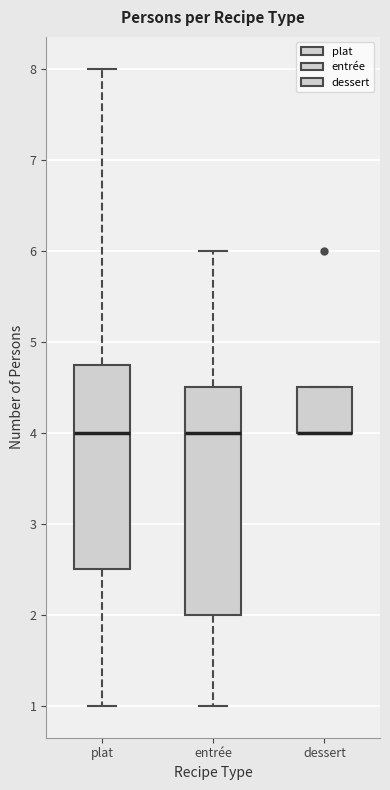

Reading left to right, transcribe this box plot: for each box, give where its median line is, the range the box spans, and where its two whiskers end, as read against the y-axis. The values are not printed on the chart, so give them approximately, as read against the axis.

plat: median 4.0, box 2.5 to 4.8, whiskers 1.0 to 8.0
entrée: median 4.0, box 2.0 to 4.5, whiskers 1.0 to 6.0
dessert: median 4.0 (drawn on the box's lower edge), box 4.0 to 4.5, whiskers 4.0 to 4.5